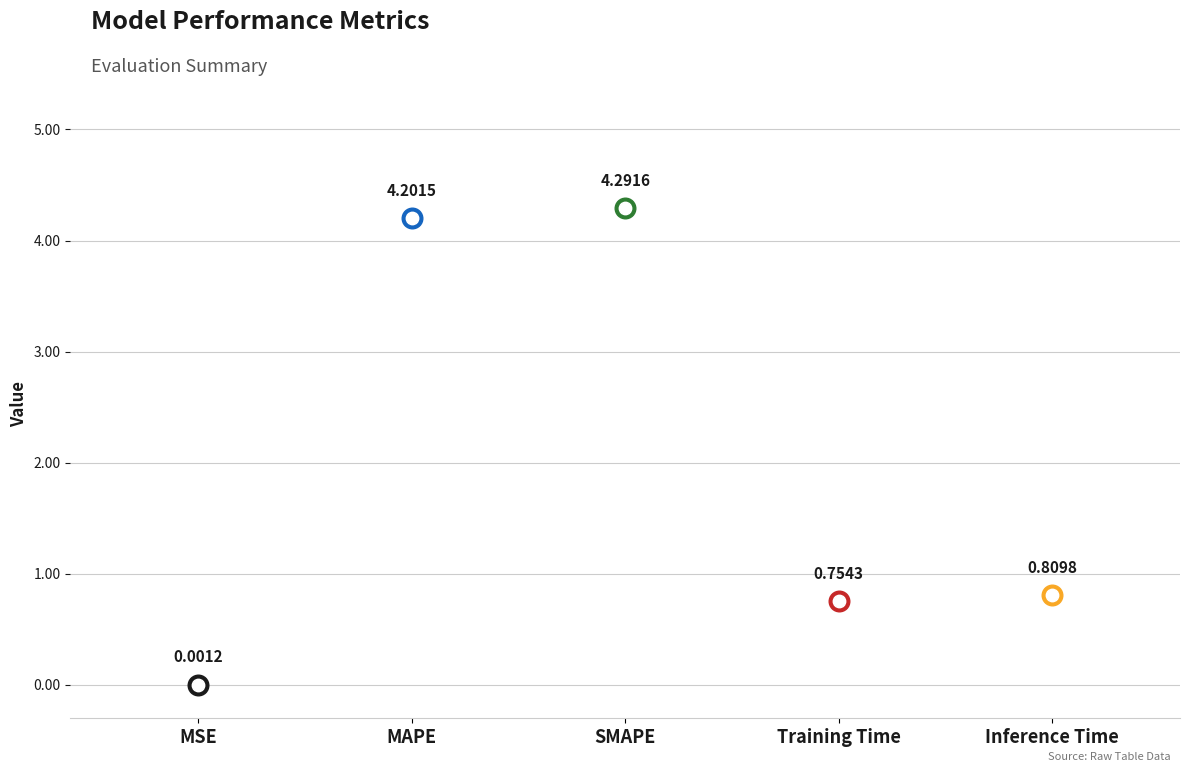

What is the change in value from MSE to MAPE?

+4.2